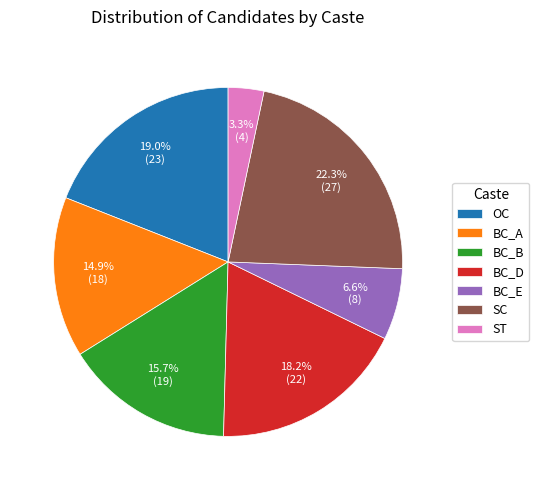

Which category has the biggest portion of the pie?

SC